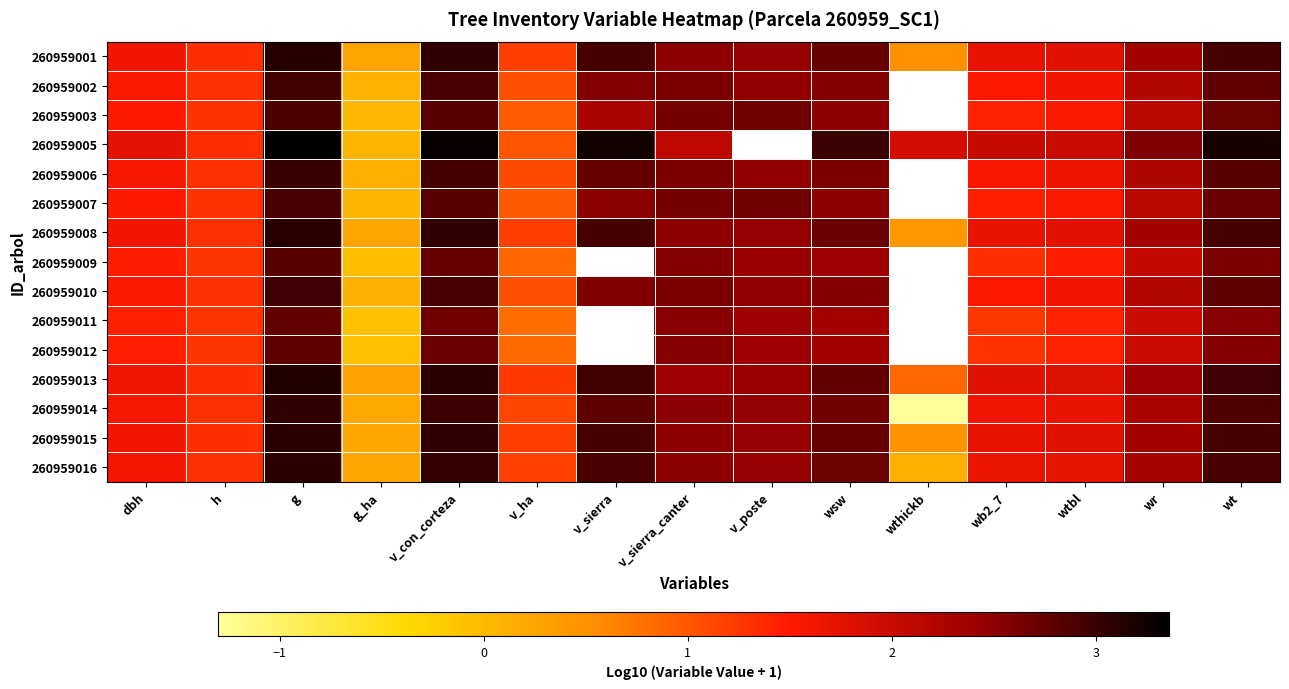

What is the approximate value of 260959001 at wb2_7?

1.7